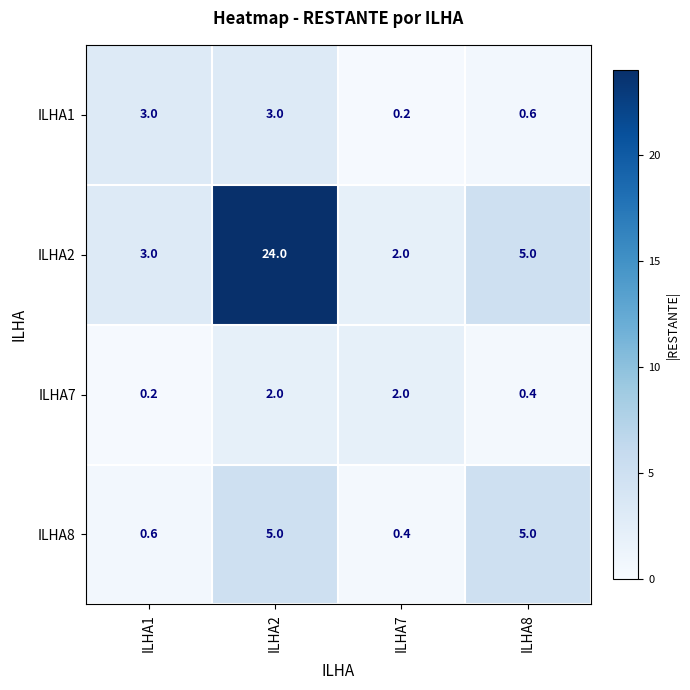

The value of ILHA8 at ILHA8 is 5.0. True or false?

True